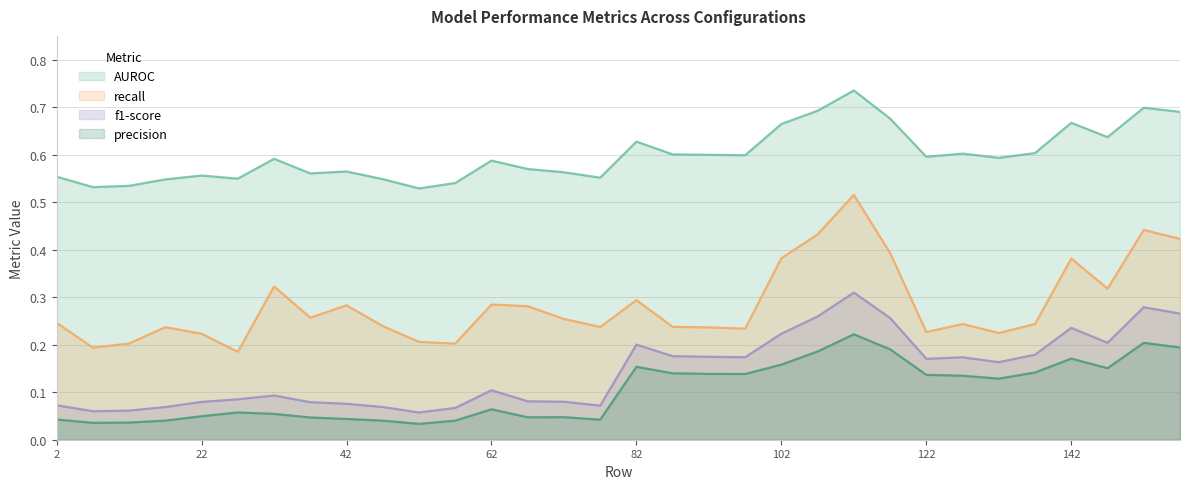

What are all the series names shown in the legend?

AUROC, recall, f1-score, precision